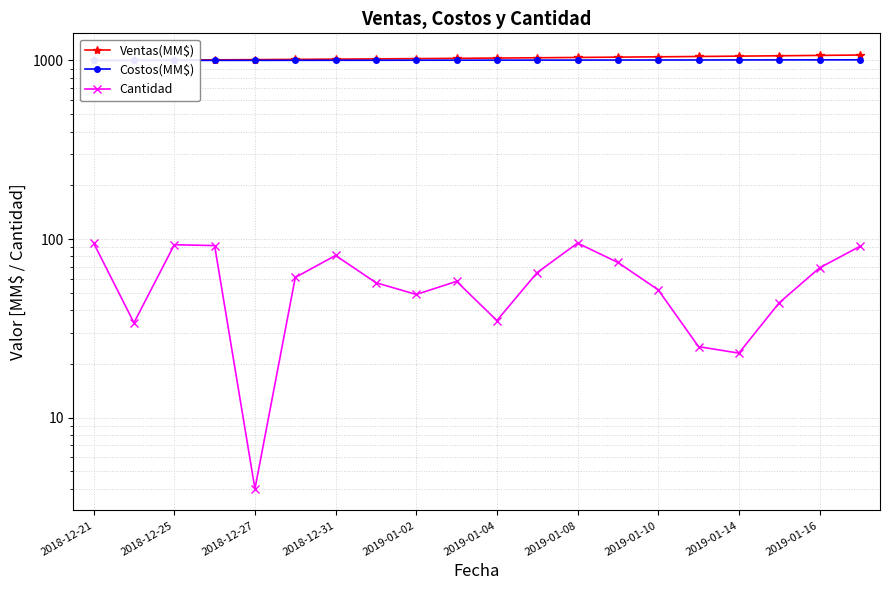

The value of Cantidad at 2019-01-16 is 69.0. True or false?

True